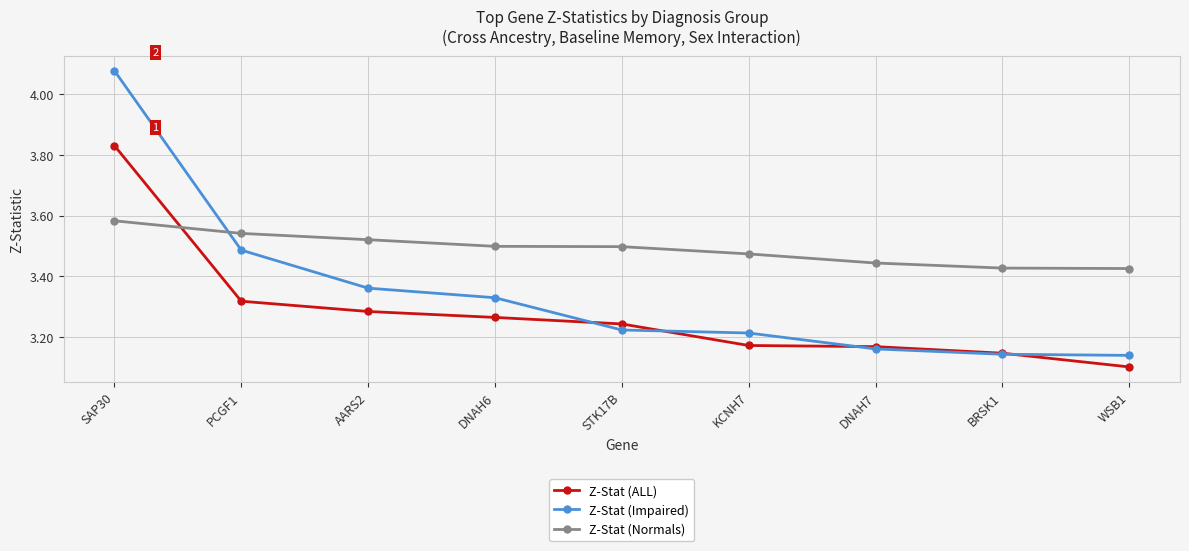

At DNAH6, list the series in order from largest to smallest.

Z-Stat (Normals), Z-Stat (Impaired), Z-Stat (ALL)